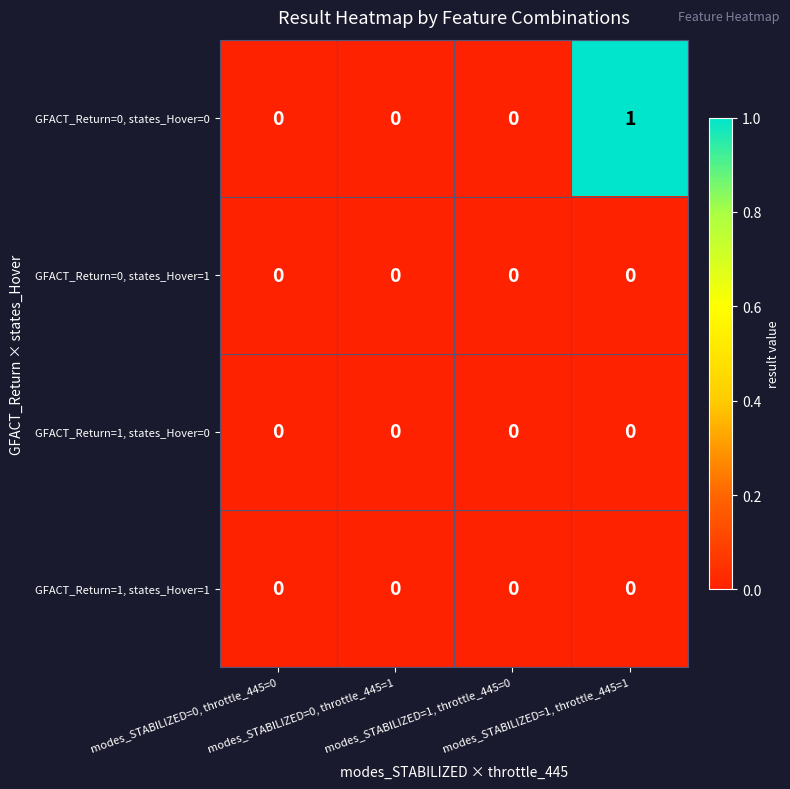

Count the GFACT_Return=0, states_Hover=0 values in the range 0 to 1.

4